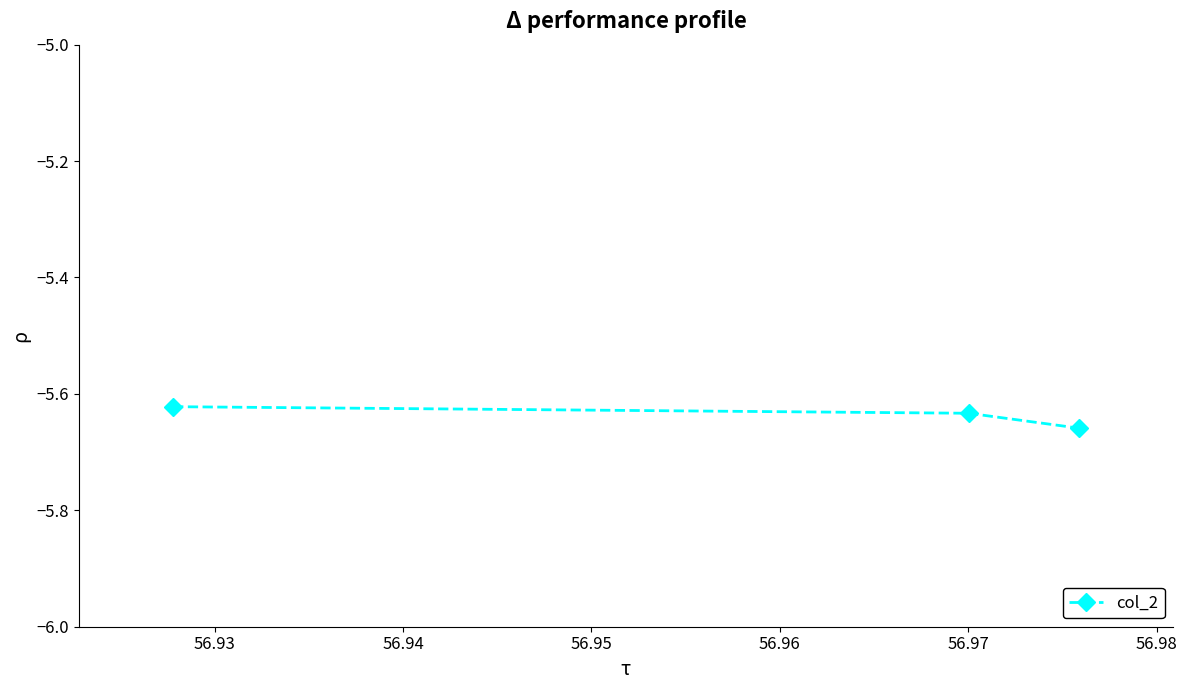

Count the number of categories in the chart.

3